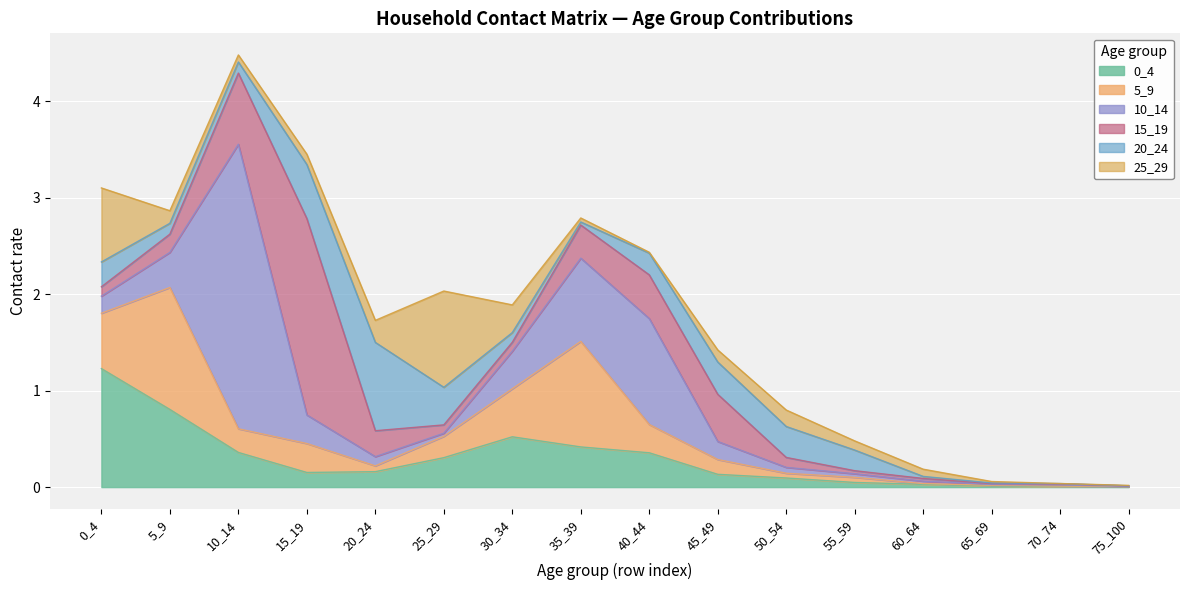

Reading left to right, list all the values displayed in this chart.

0_4: 1.2	0.8	0.4	0.2	0.2	0.3	0.5	0.4	0.4	0.1	0.1	0.0	0.0	0.0	0.0	0.0
5_9: 0.6	1.3	0.2	0.3	0.1	0.2	0.5	1.1	0.3	0.2	0.0	0.1	0.0	0.0	0.0	0.0
10_14: 0.2	0.4	2.9	0.3	0.1	0.0	0.4	0.9	1.1	0.2	0.1	0.0	0.0	0.0	0.0	0.0
15_19: 0.1	0.2	0.7	2.0	0.3	0.1	0.1	0.3	0.5	0.5	0.1	0.0	0.0	0.0	0.0	0.0
20_24: 0.3	0.1	0.1	0.6	0.9	0.4	0.1	0.0	0.2	0.3	0.3	0.2	0.0	0.0	0.0	0.0
25_29: 0.8	0.1	0.1	0.1	0.2	1.0	0.3	0.0	0.0	0.1	0.2	0.1	0.1	0.0	0.0	0.0